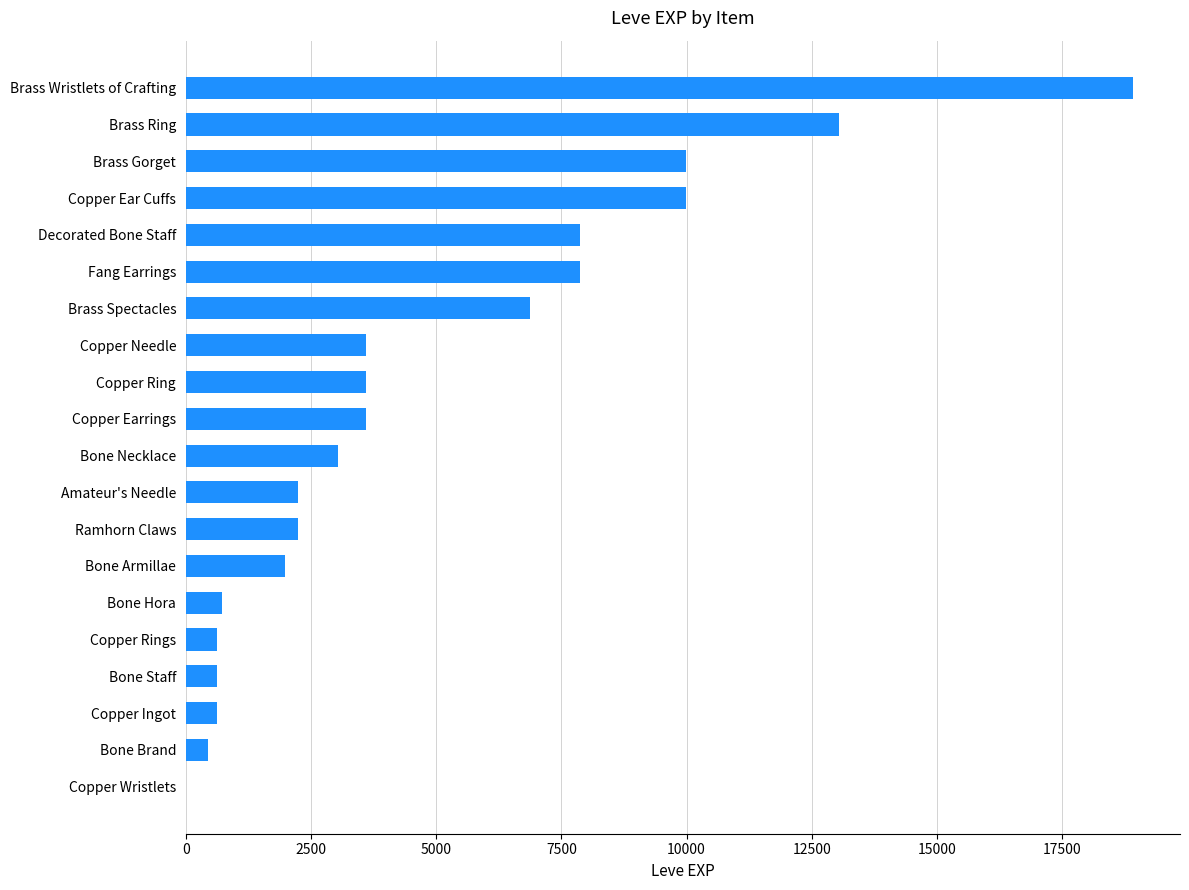

Does the chart contain stacked bars?

No